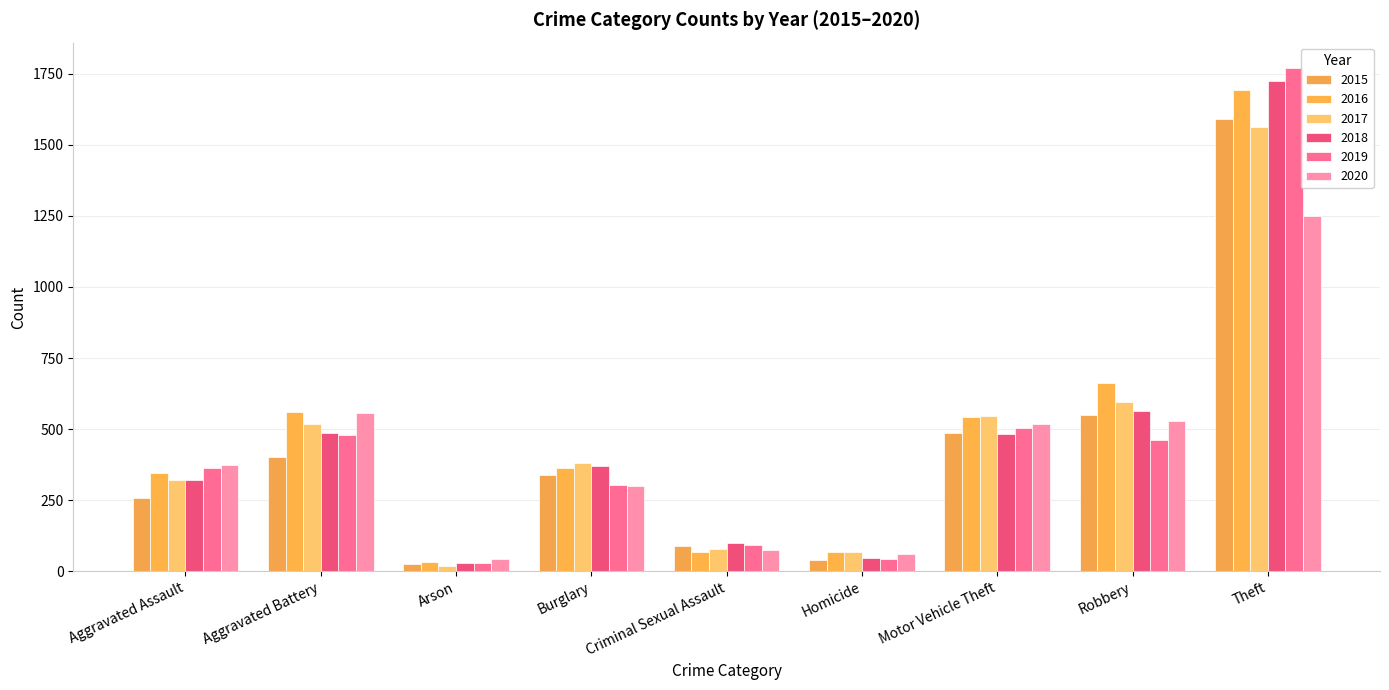

What are all the series names shown in the legend?

2015, 2016, 2017, 2018, 2019, 2020